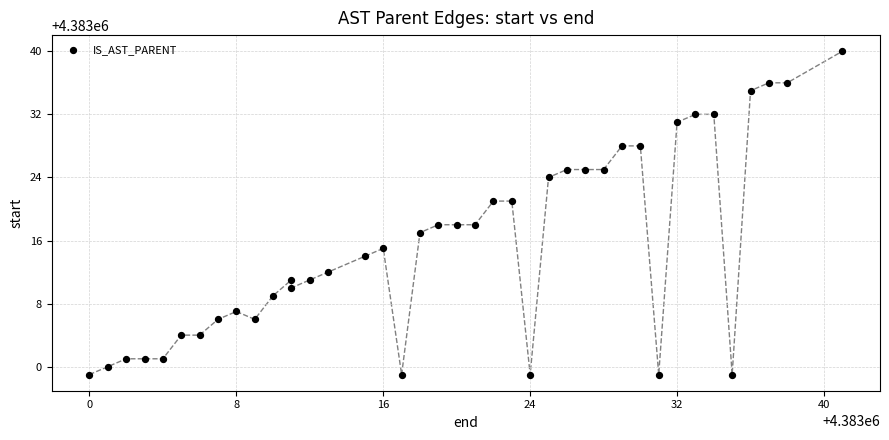

What is the range of X values (max minus min)?

41